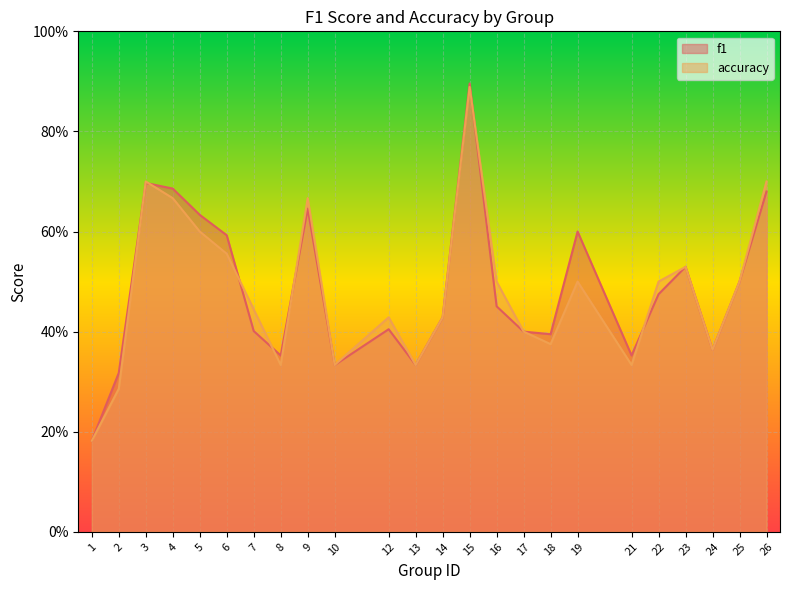

Count the accuracy values in the range 0 to 1.

24